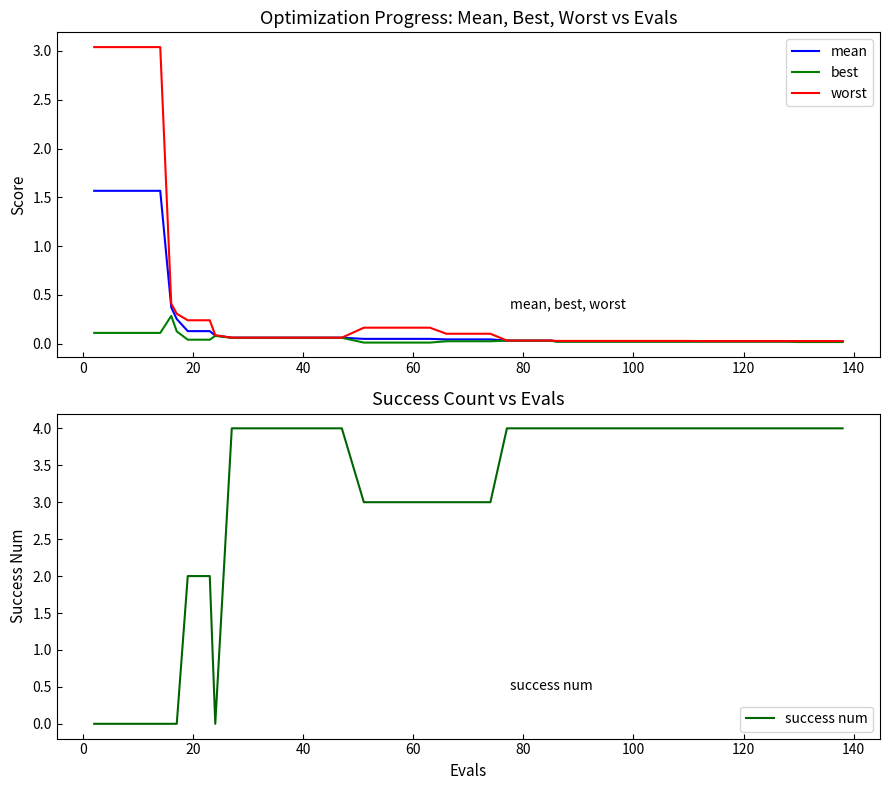

True or false: success num and worst intersect in this chart.

True